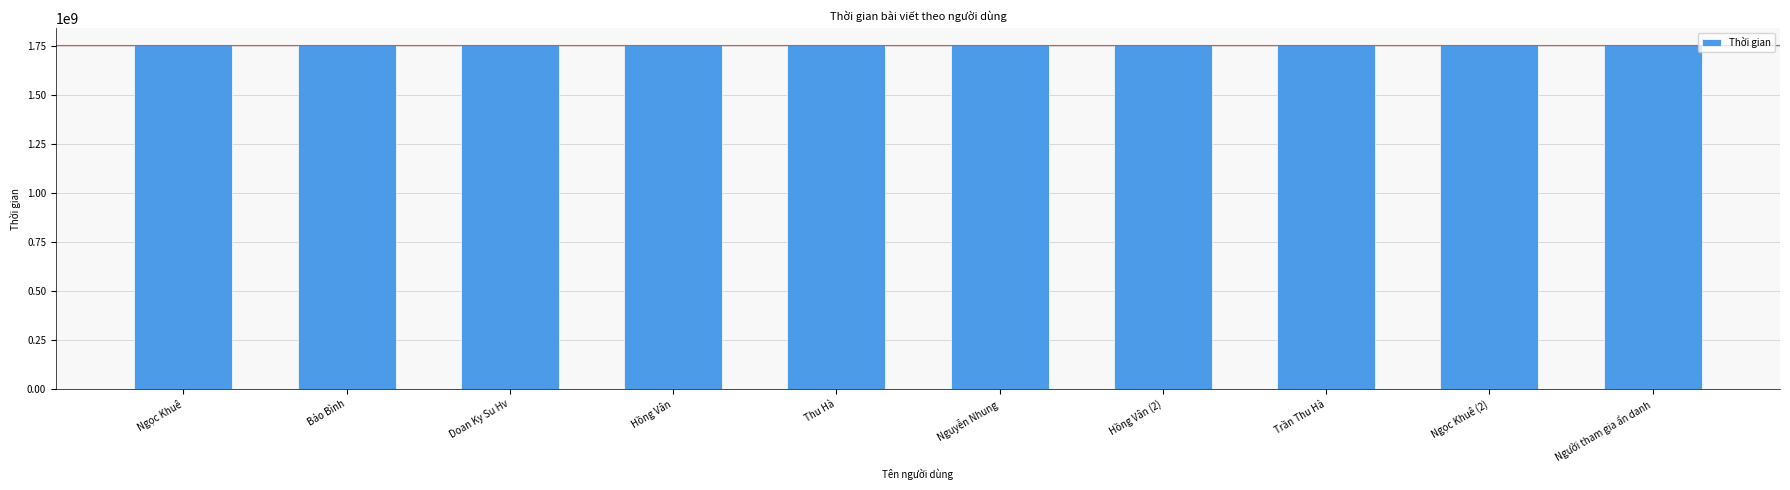

The chart shows a value of 3083549242 at Trần Thu Hà. True or false?

False